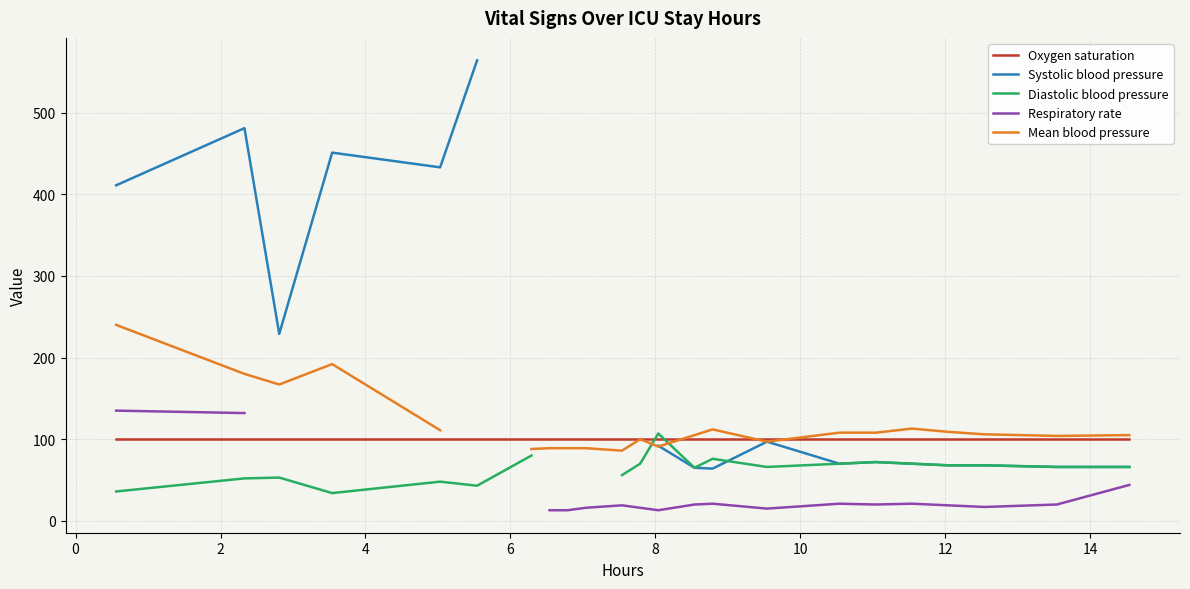

What is the total value across all series at 6?

776